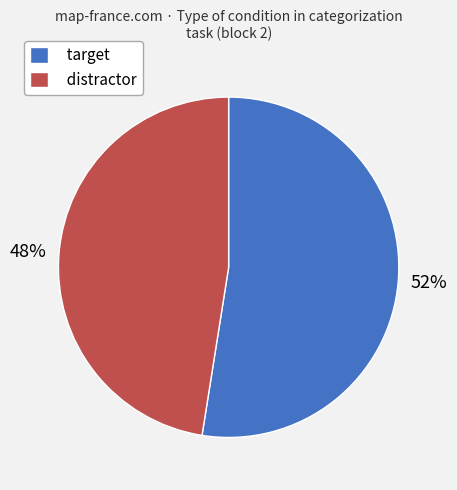

What is the ratio of the value at target to the value at distractor?

1.1